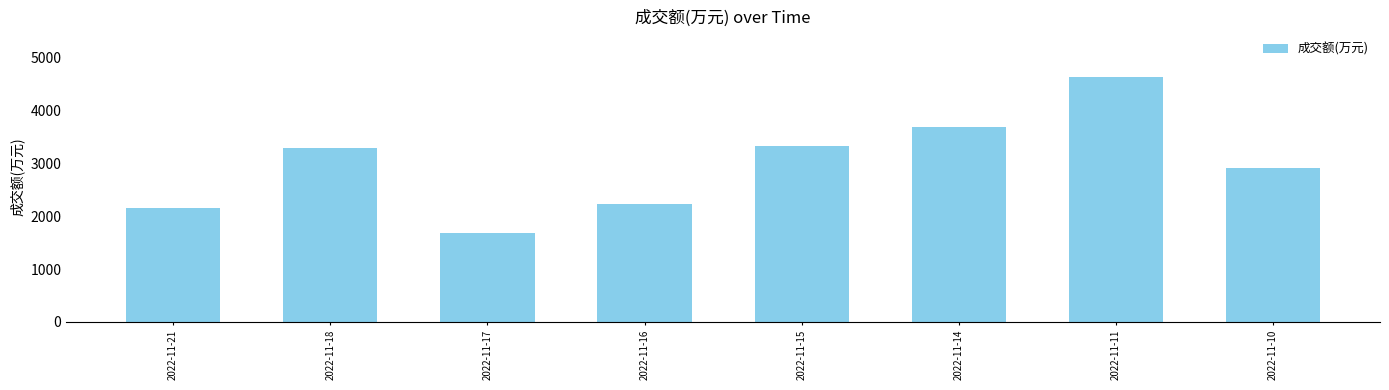

What is the sum of all values?

23945